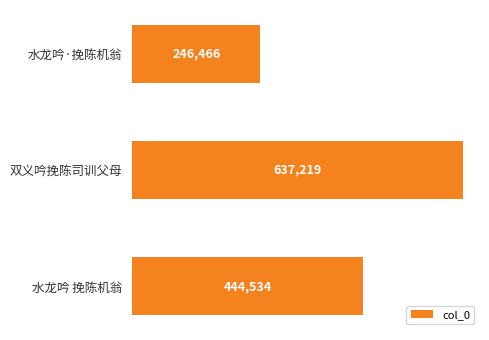

Where is the data nearest to the value 441842?

水龙吟 挽陈机翁